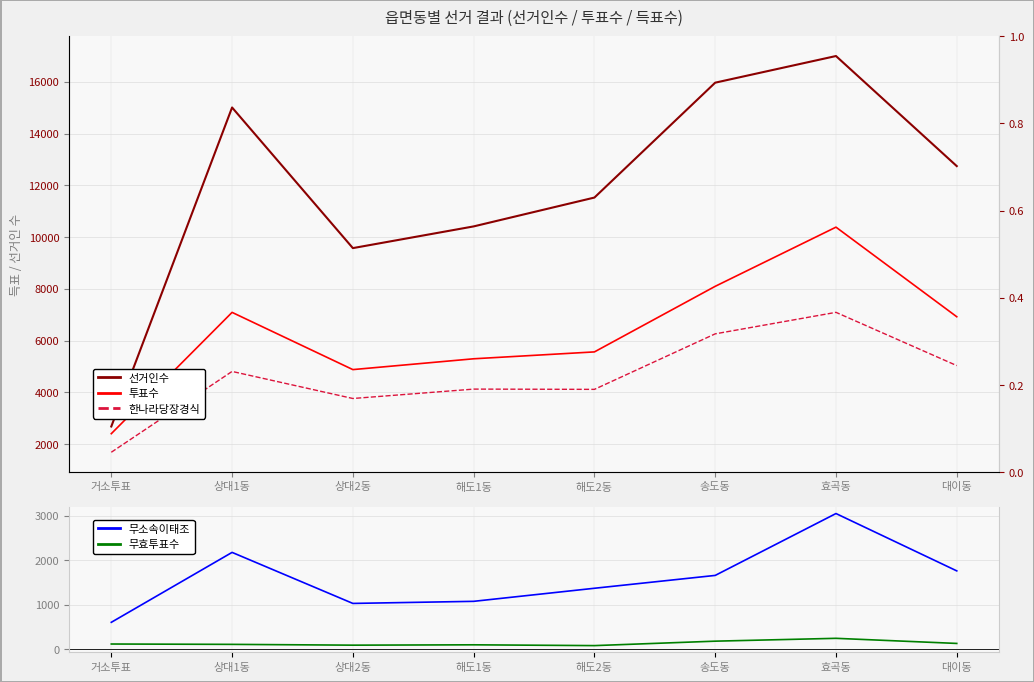

Rank the categories by 한나라당장경식 value from lowest to highest.

거소투표, 상대2동, 해도2동, 해도1동, 상대1동, 대이동, 송도동, 효곡동